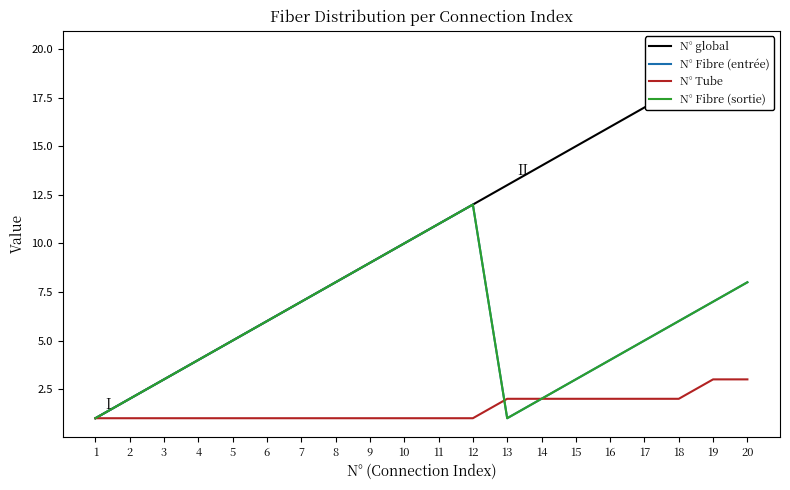

What is the value of the N° Tube point at the 20th from the left?

3